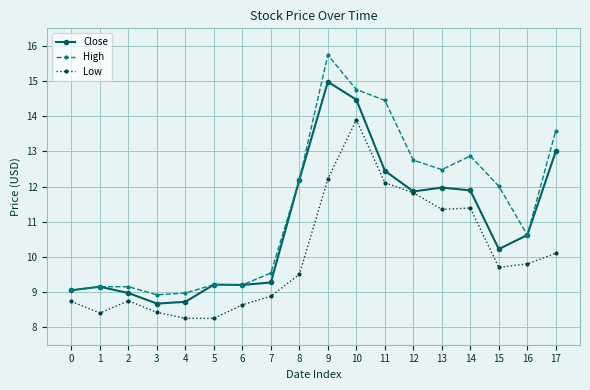

True or false: High and Low cross at least once.

False